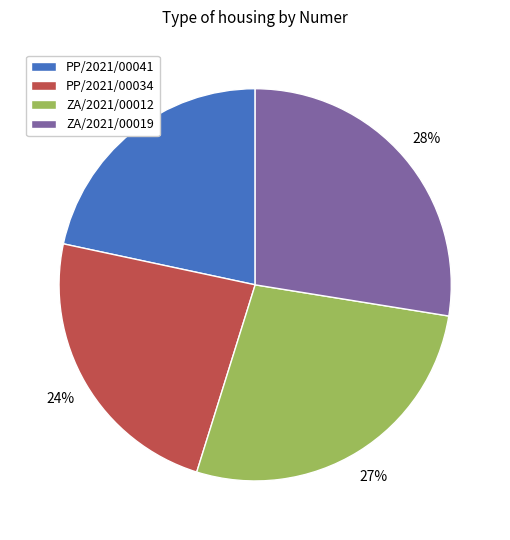

Which slice is the smallest?

PP/2021/00041